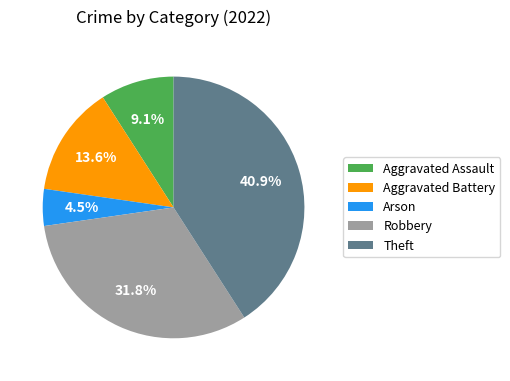

Rank the categories by value from highest to lowest.

Theft, Robbery, Aggravated Battery, Aggravated Assault, Arson